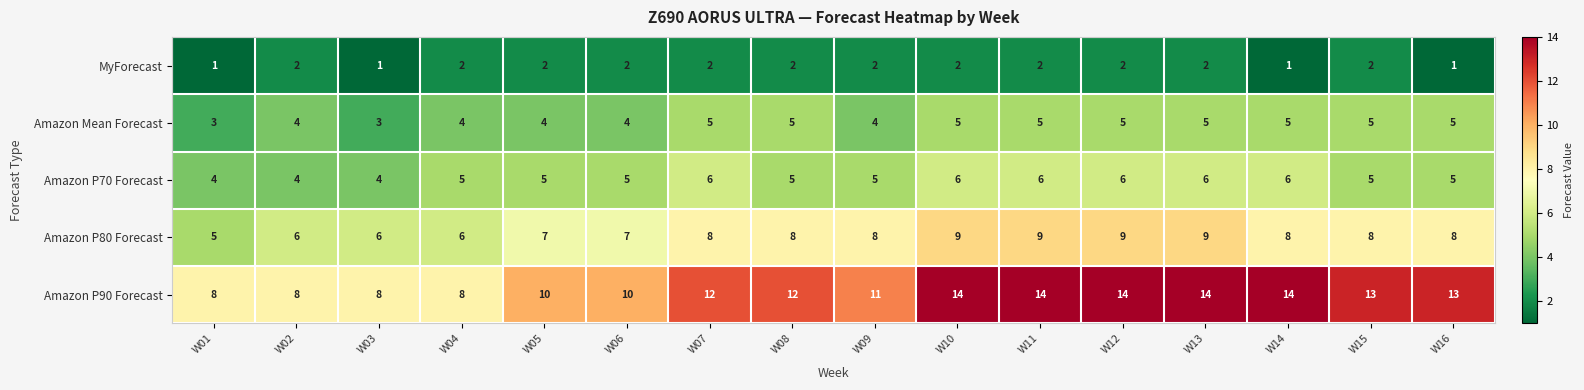

What is the total value across all series at W07?

33